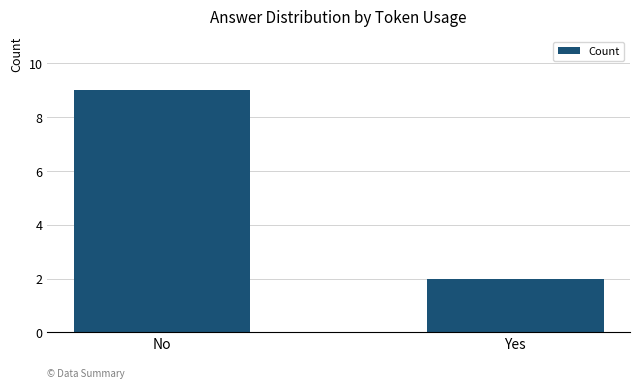

Read the value at Yes.

2